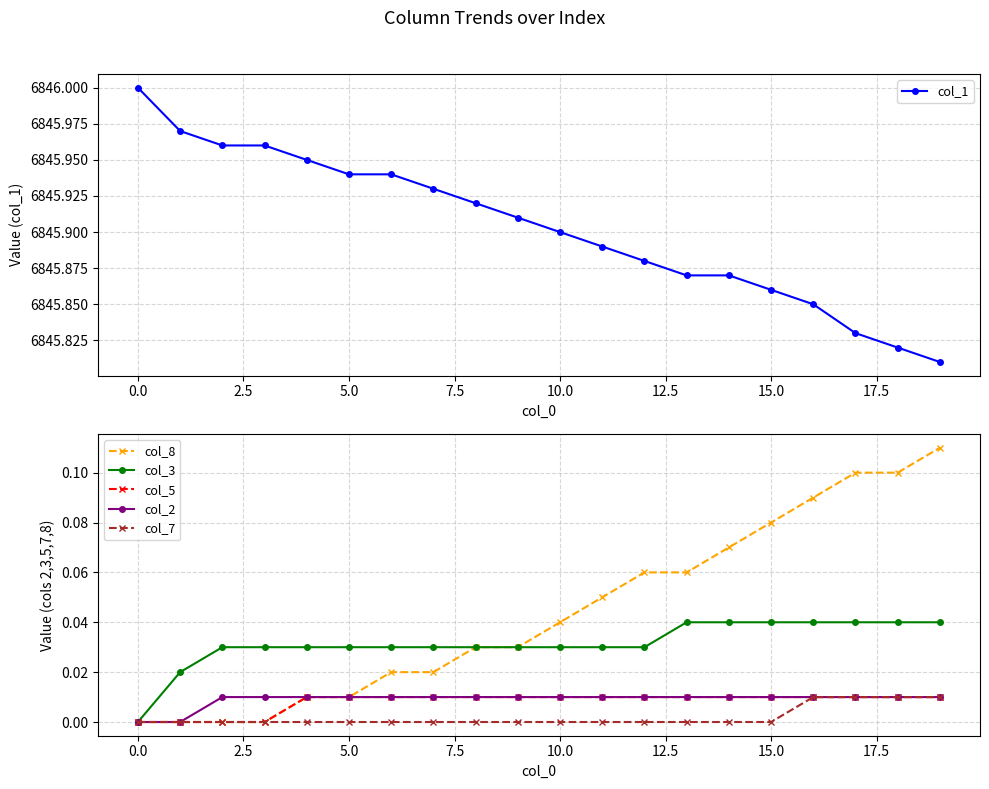

How many data points in col_3 are above 0?

19